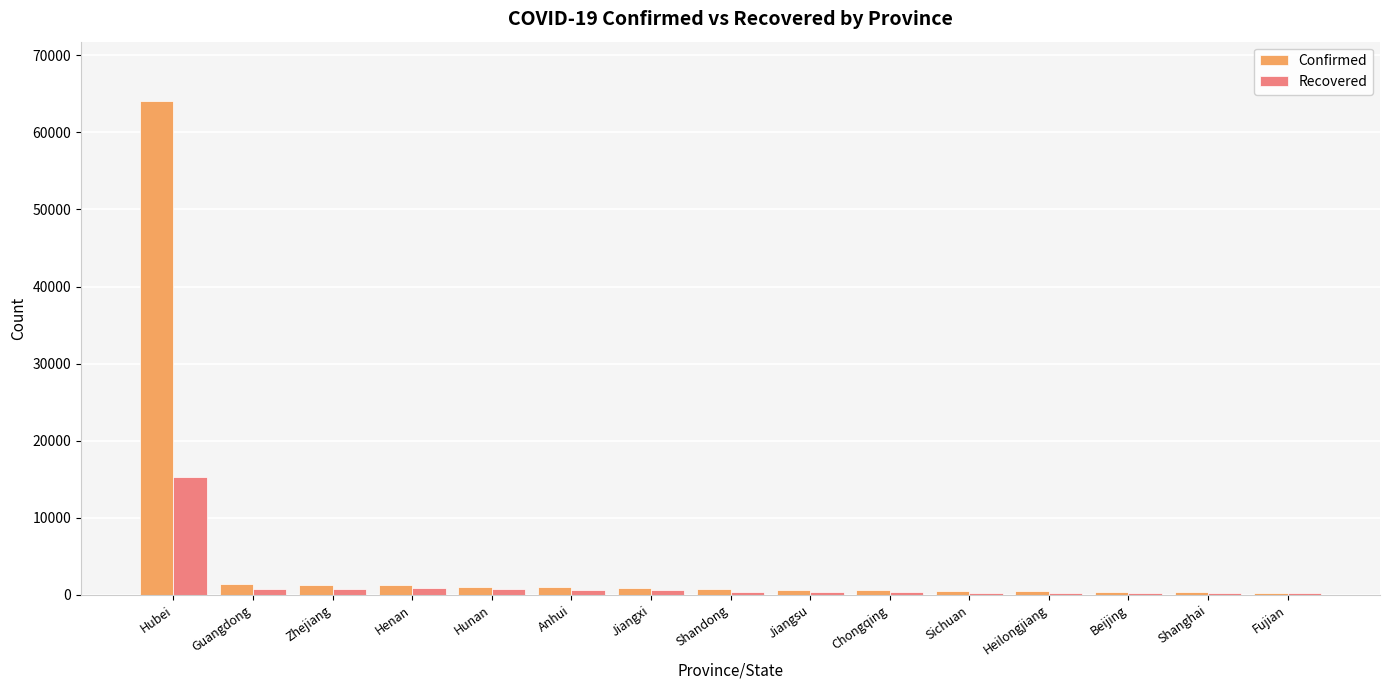

How many data points does each series have?

15